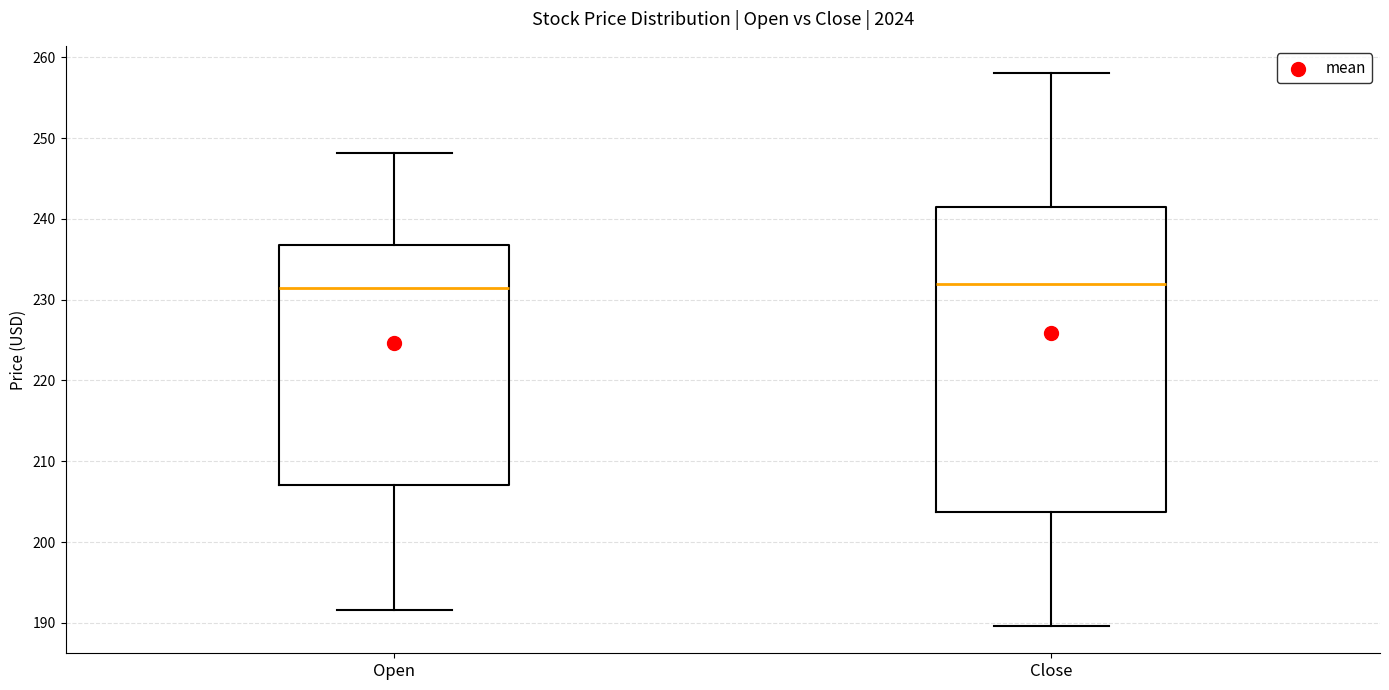

Reading left to right, transcribe this box plot: for each box, give where its median line is, the range the box spans, and where its two whiskers end, as read against the y-axis. The values are not printed on the chart, so give them approximately, as read against the axis.

Open: median 231, box 207 to 237, whiskers 192 to 248
Close: median 232, box 204 to 242, whiskers 190 to 258